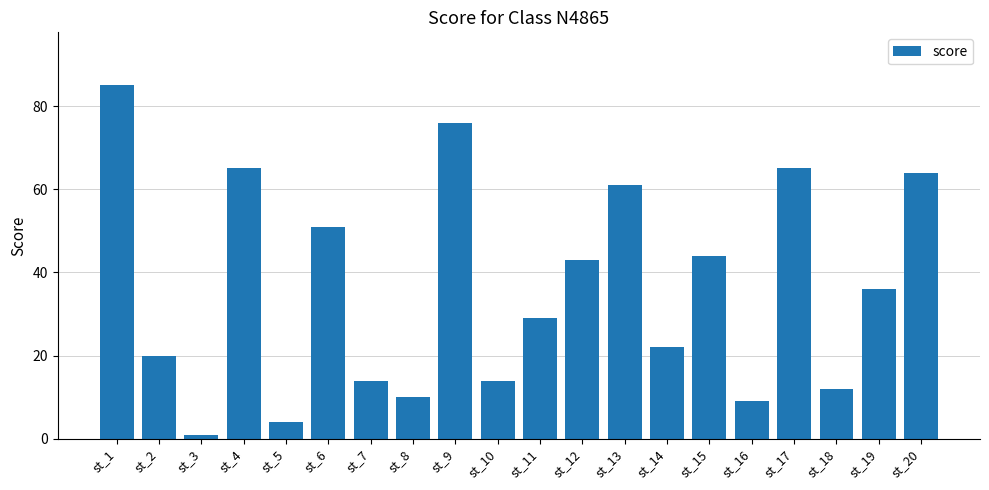

What is the minimum value shown in the chart?

1